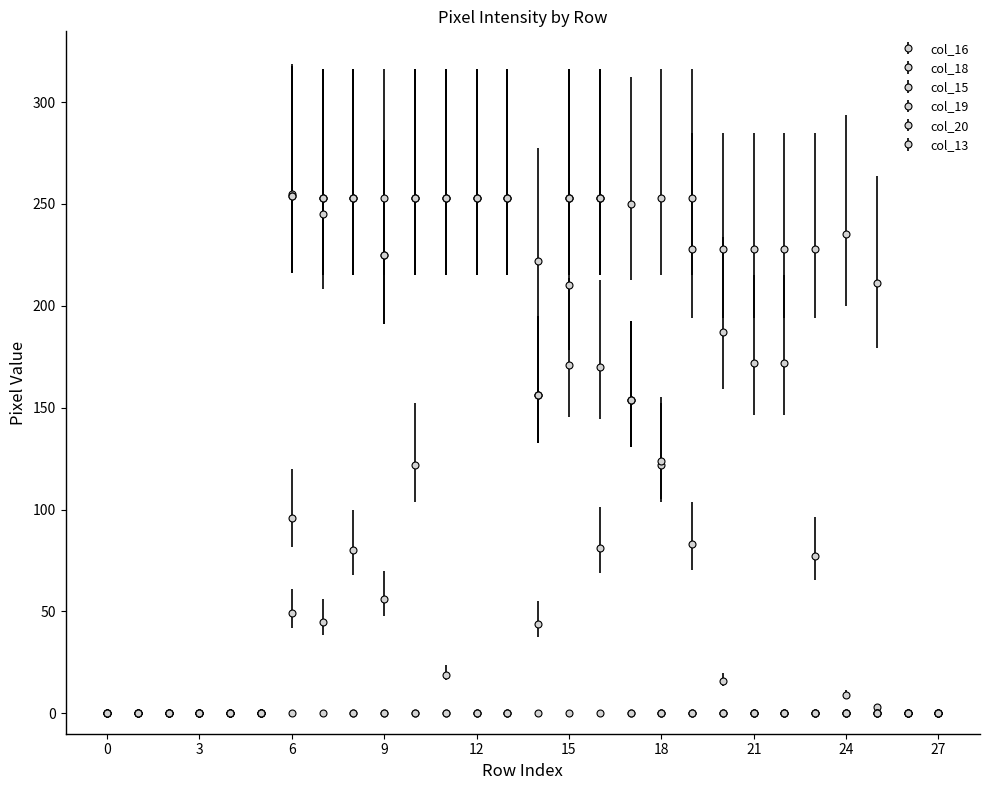

Count the number of data series in this chart.

6